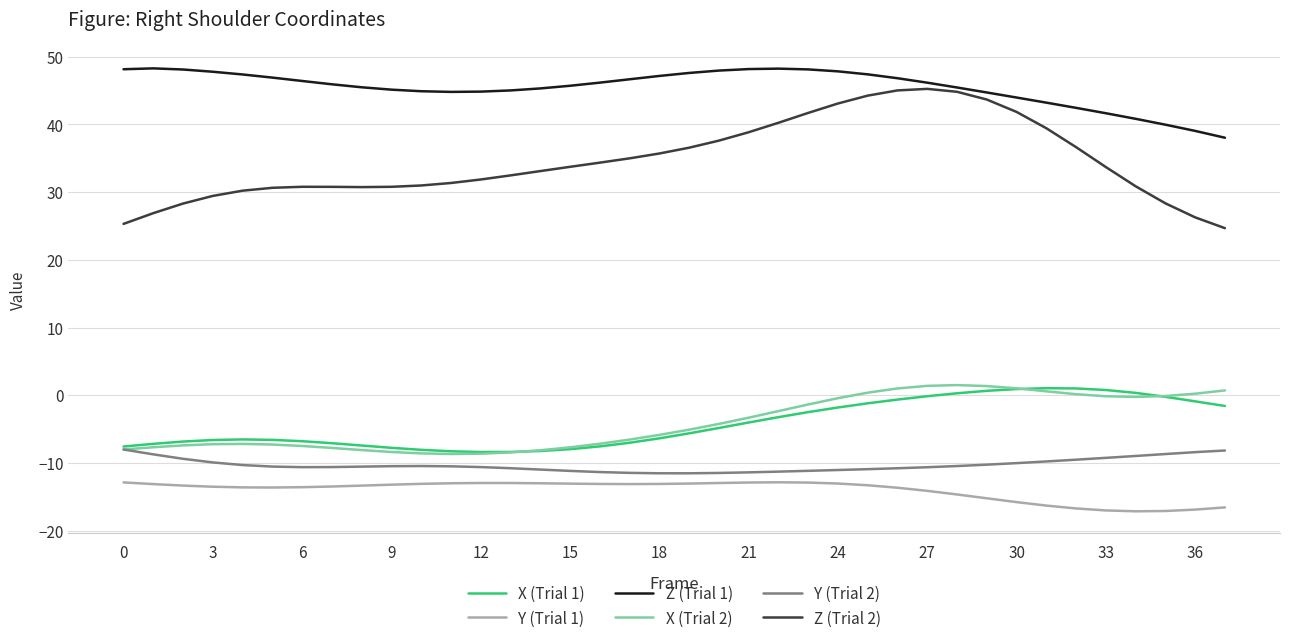

Which series has the largest total across all categories?

Z (Trial 1)